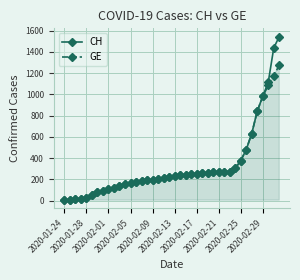

What are all the series names shown in the legend?

CH, GE